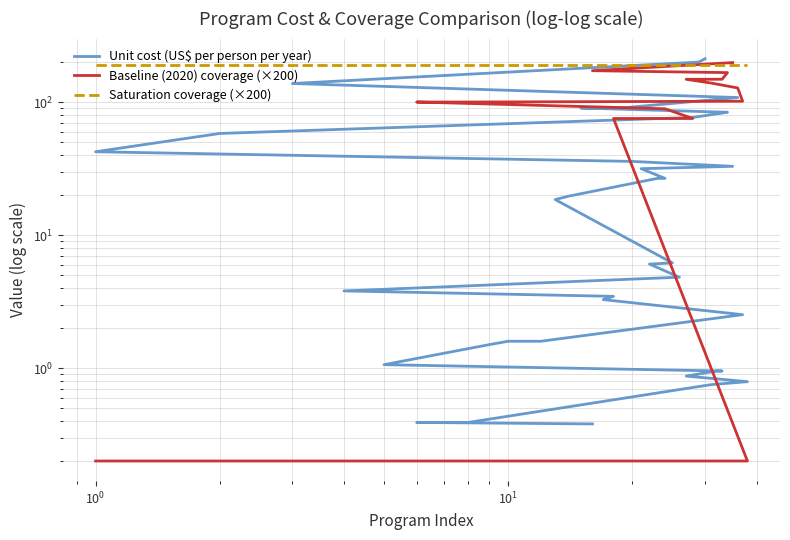

How many lines are shown in the chart?

3